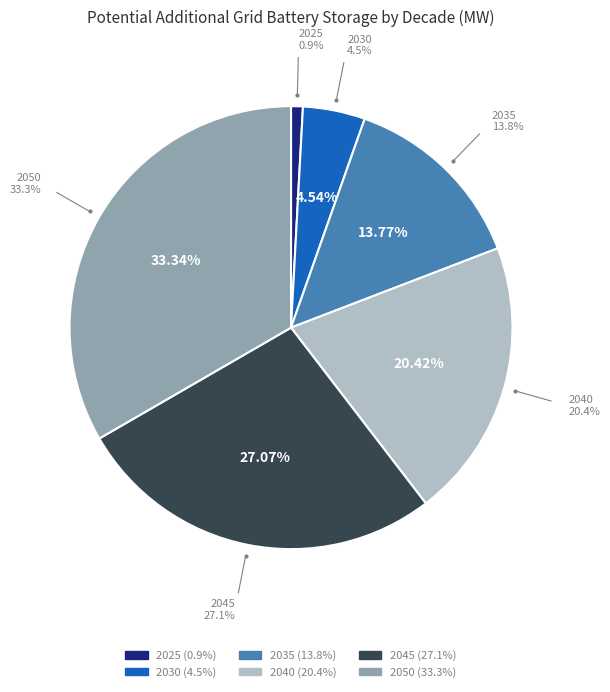

Count the number of slices in the pie.

6